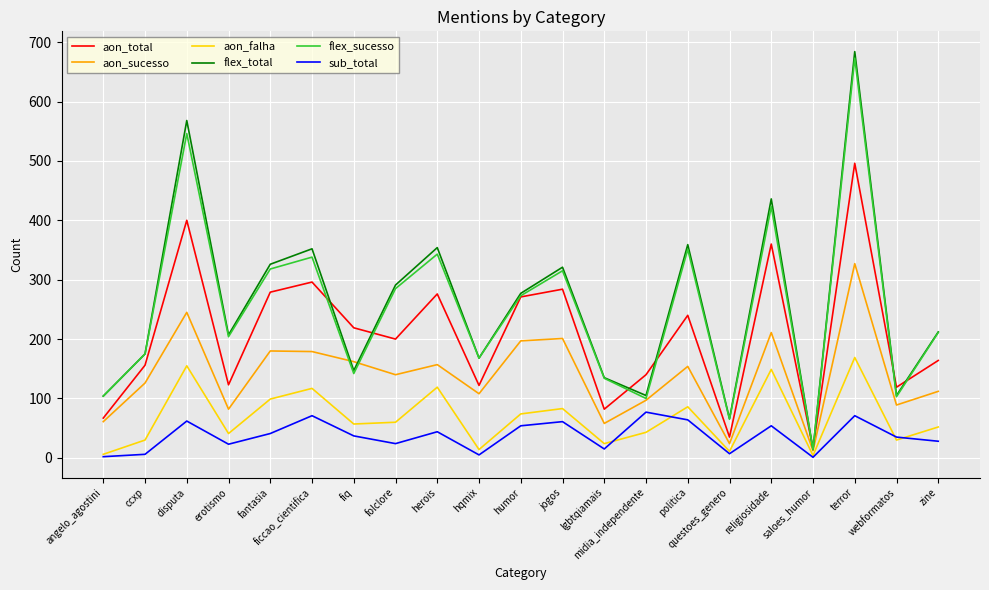

True or false: flex_sucesso and aon_total intersect in this chart.

True